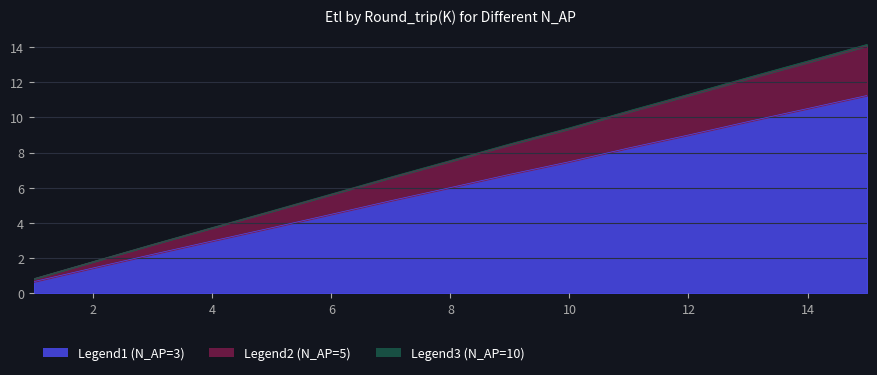

What is the difference between the second highest and minimum values in the N_AP=5 Etl series?

12.4